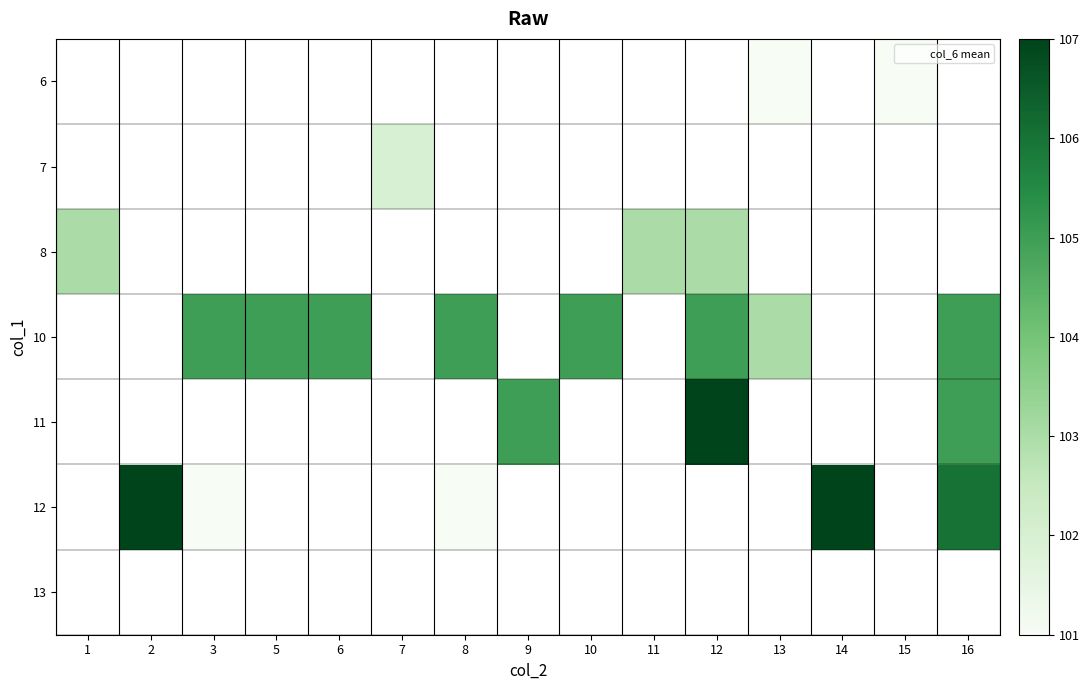

What is the minimum value shown in the chart?

101.0